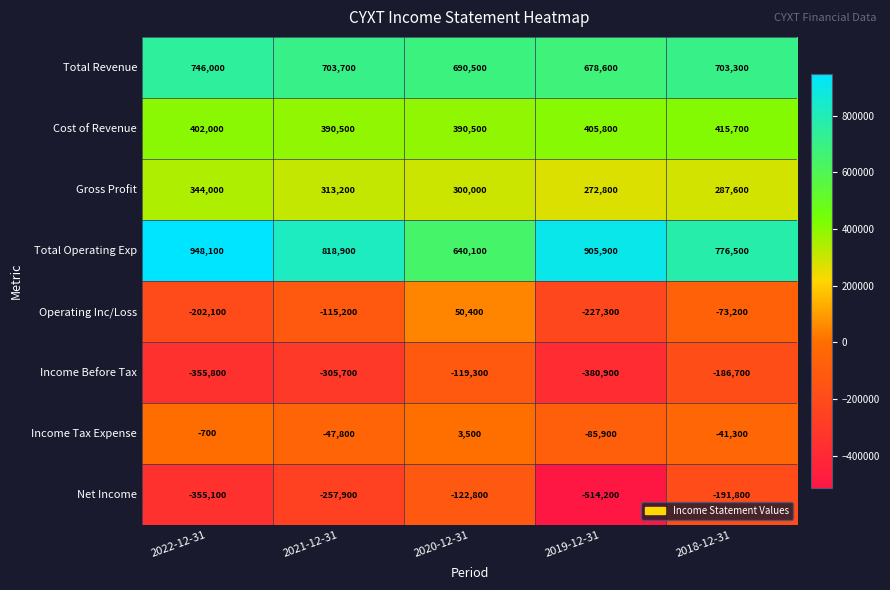

What is the approximate value of Income Tax Expense at 2019-12-31, to the nearest 50?

-85900